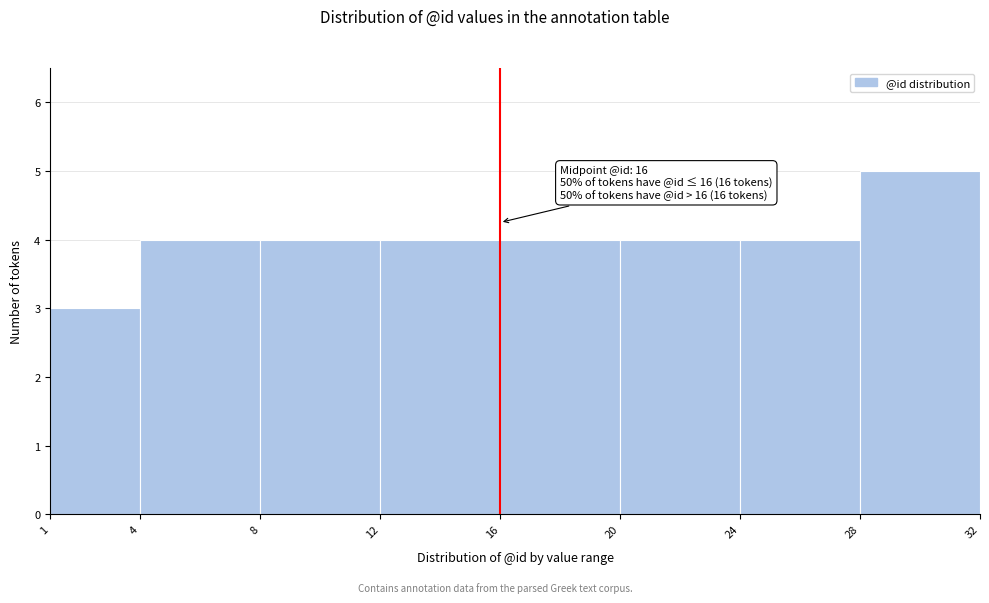

Which range on the x-axis has the tallest bar?

28 to 32